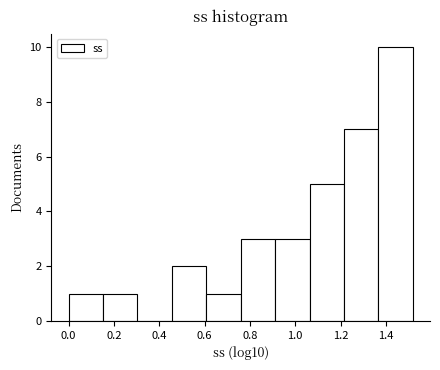

What is the height of the bar covering 0.00 to 0.16 on the x-axis? Neither the bar edges nor the heights are printed on the chart, so give them approximately, as read against the axes.

1